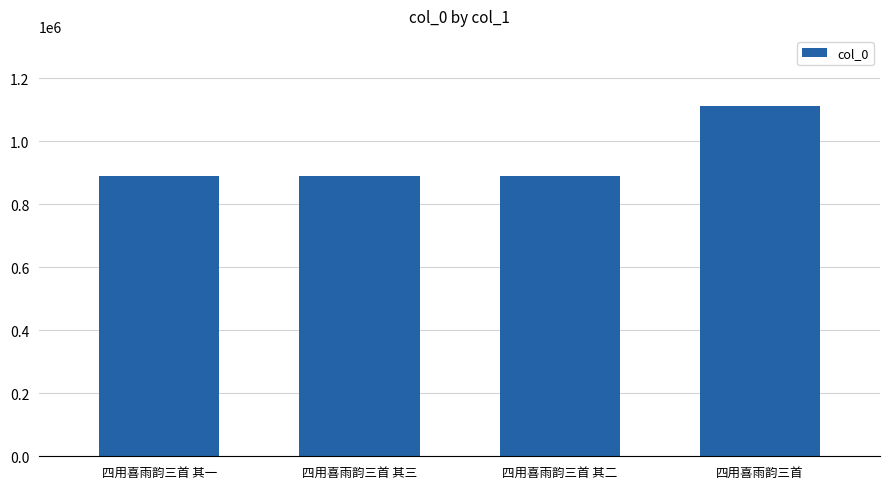

Is it true that the value at 四用喜雨韵三首 is 599376?

False